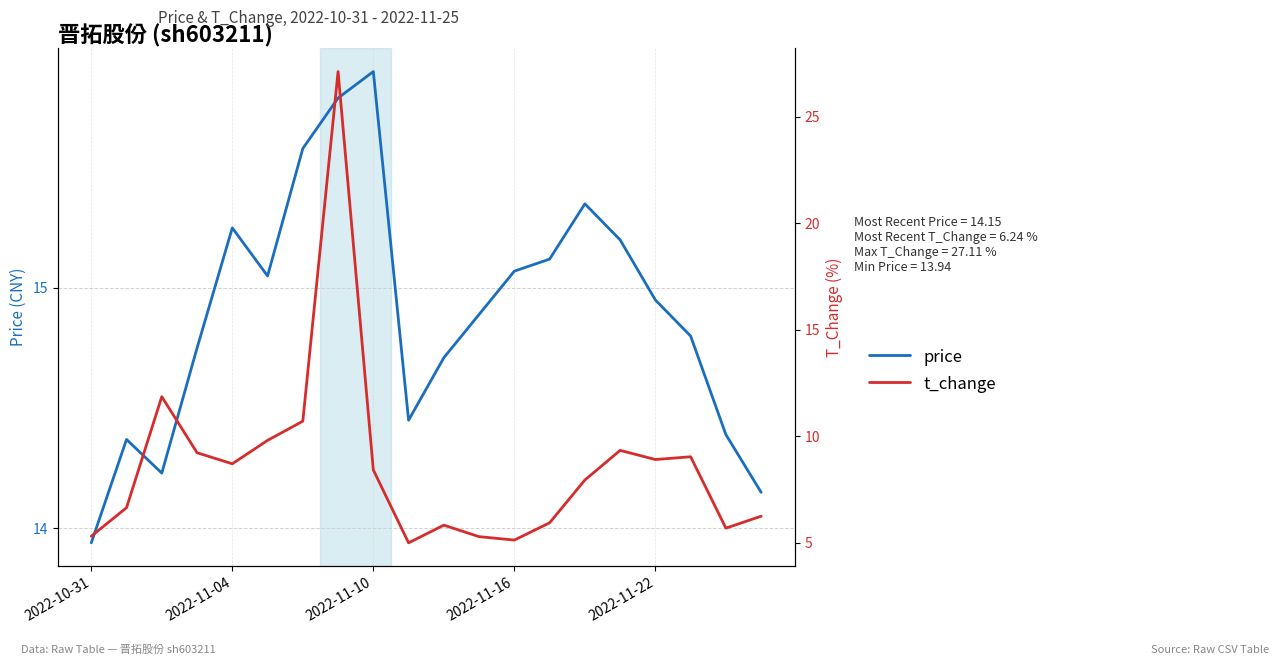

What is the total value across all series at 2022-10-31?

19.2